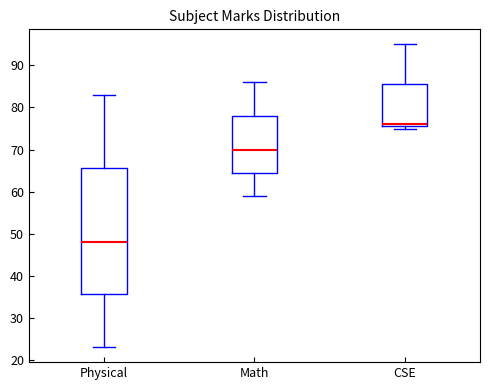

Reading left to right, read every box against the y-axis: the position of its median line, the range the box covers, and the ends of its whiskers. The values are not printed on the chart, so give them approximately, as read against the axis.

Physical: median 48, box 36 to 66, whiskers 23 to 83
Math: median 70, box 65 to 78, whiskers 59 to 86
CSE: median 76 (just above the box's lower edge), box 76 to 86, whiskers 75 to 95